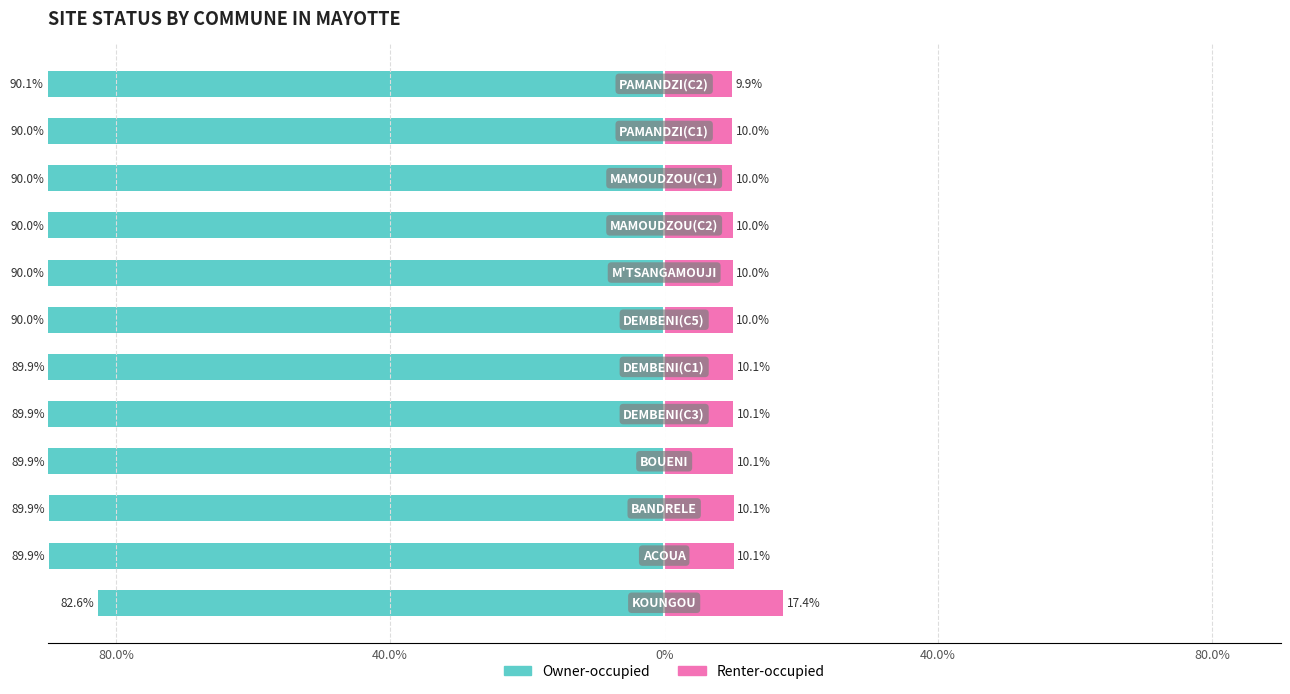

The value of Owner-occupied at 80.0% is -128.4. True or false?

False